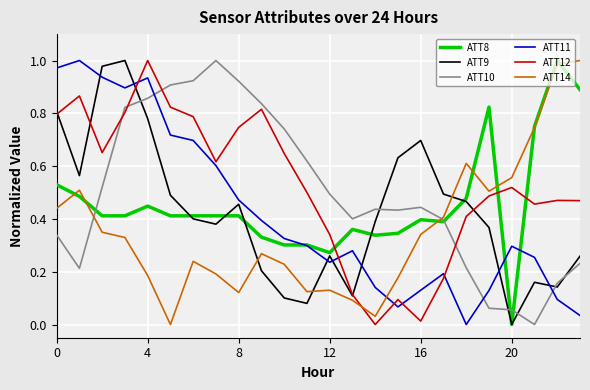

True or false: ATT10 and ATT12 intersect in this chart.

True